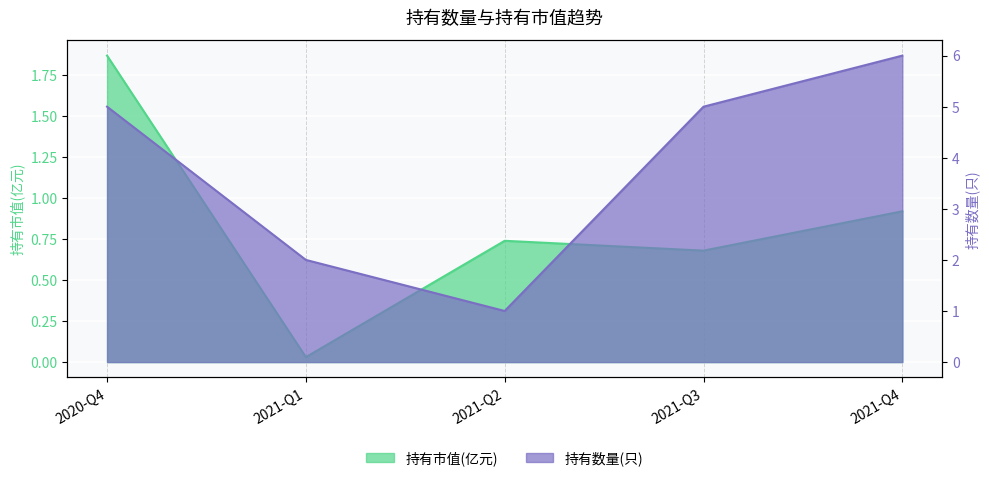

True or false: 持有市值(亿元) and 持有数量(只) intersect in this chart.

False